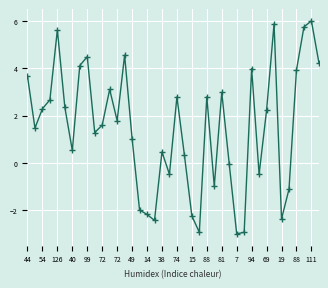

What is the value of the 29th point from the left?

-3.0